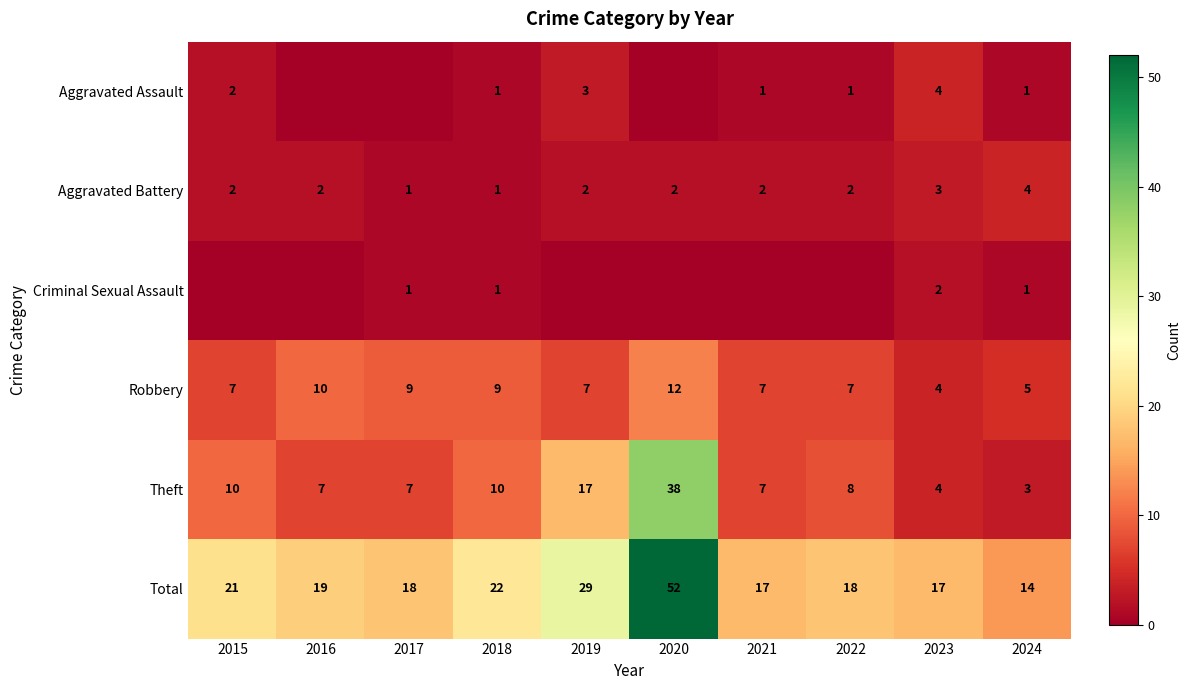

What is the total value across all series at 2018?

44